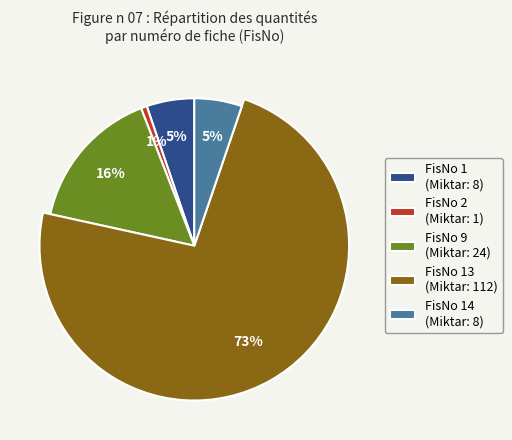

Is there any slice that represents more than half of the pie?

Yes